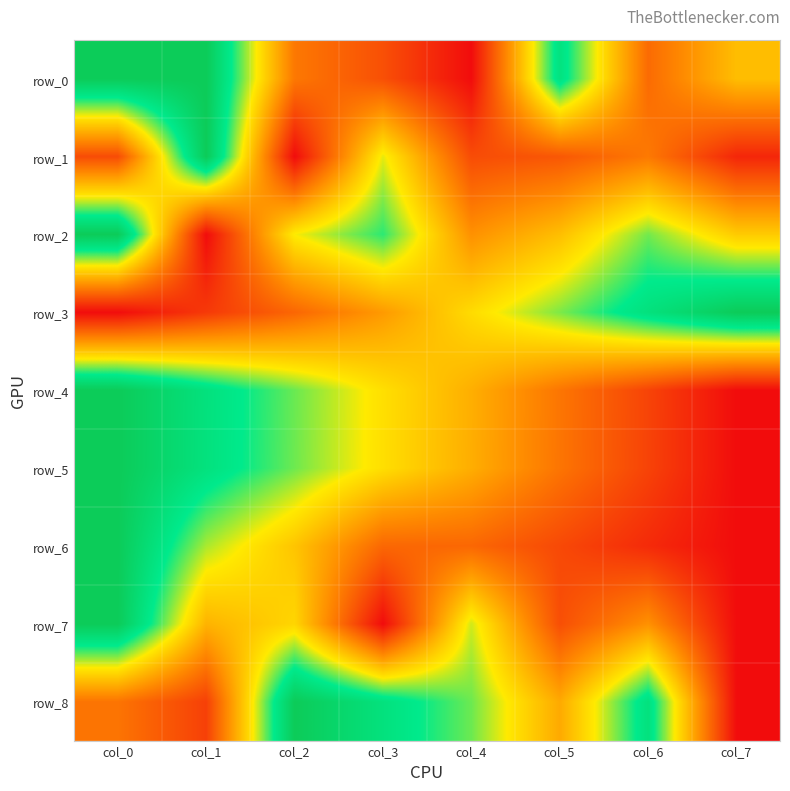

What is the difference between the highest and lowest values at col_5?

0.7